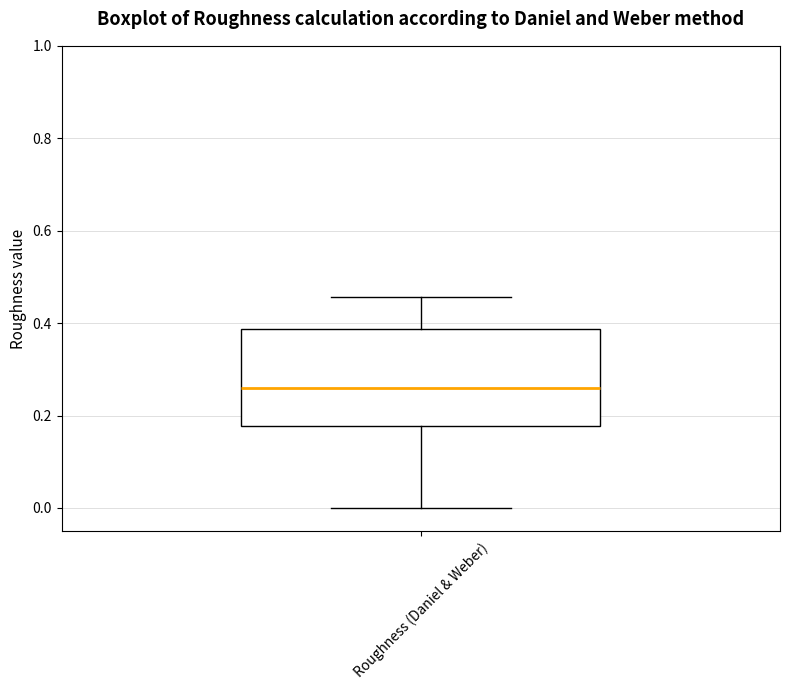

Transcribe this box plot: give where the median line is, the range the box spans, and where the two whiskers end, as read against the y-axis. The values are not printed on the chart, so give them approximately, as read against the axis.

median 0.26, box 0.18 to 0.38, whiskers 0.00 to 0.46